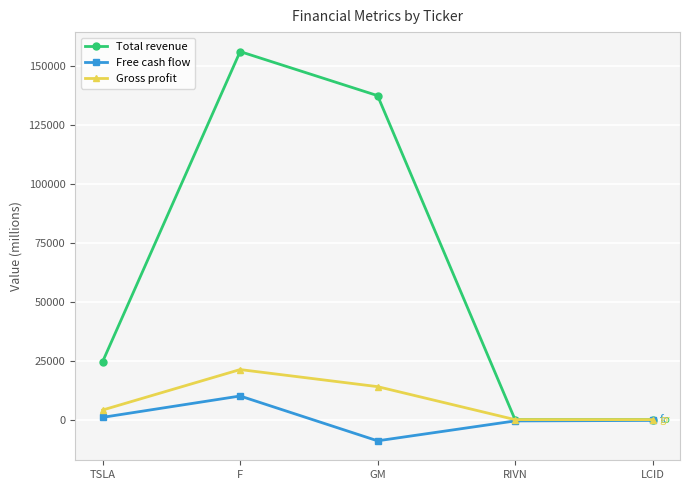

What is the difference between the highest and lowest values at TSLA?

23610.0